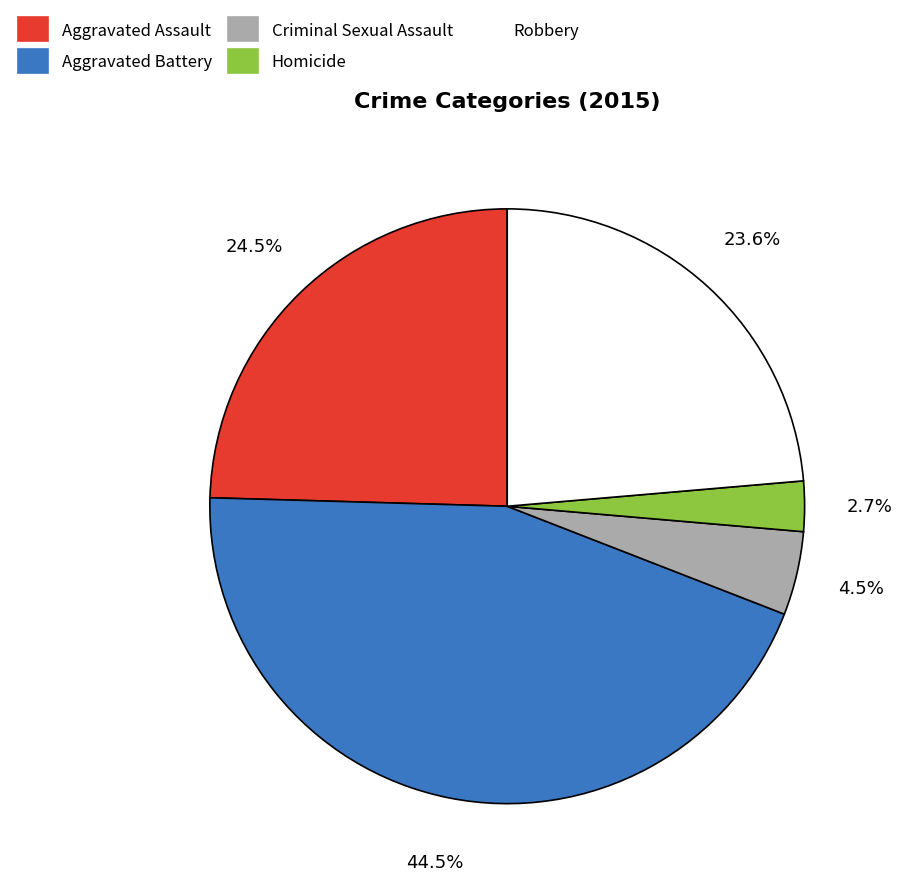

How many segments does this pie chart have?

5